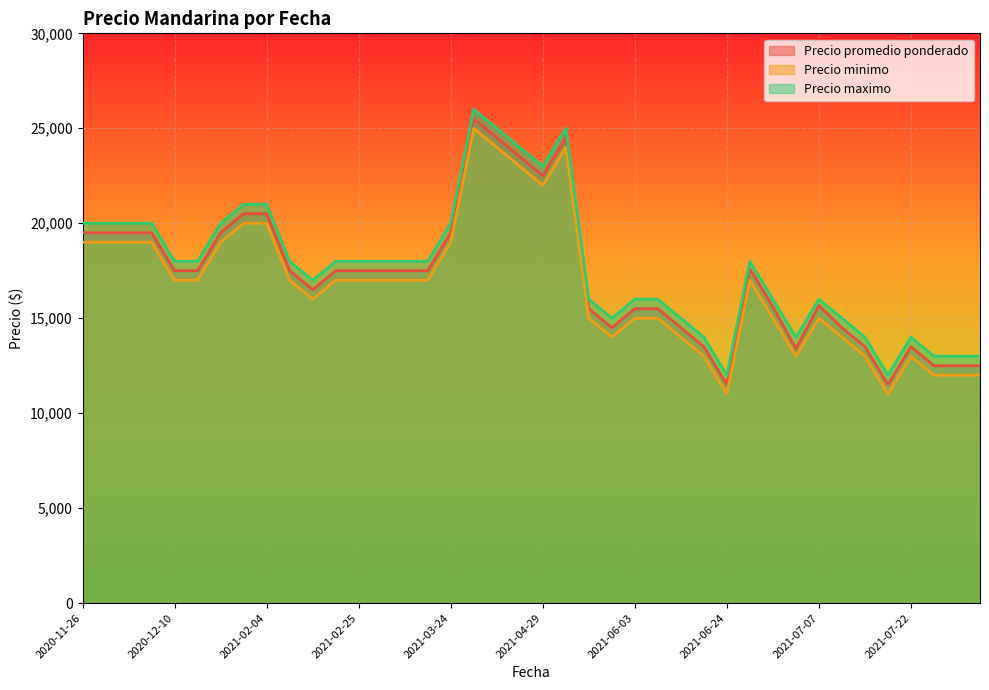

What is the greatest value displayed?

26000